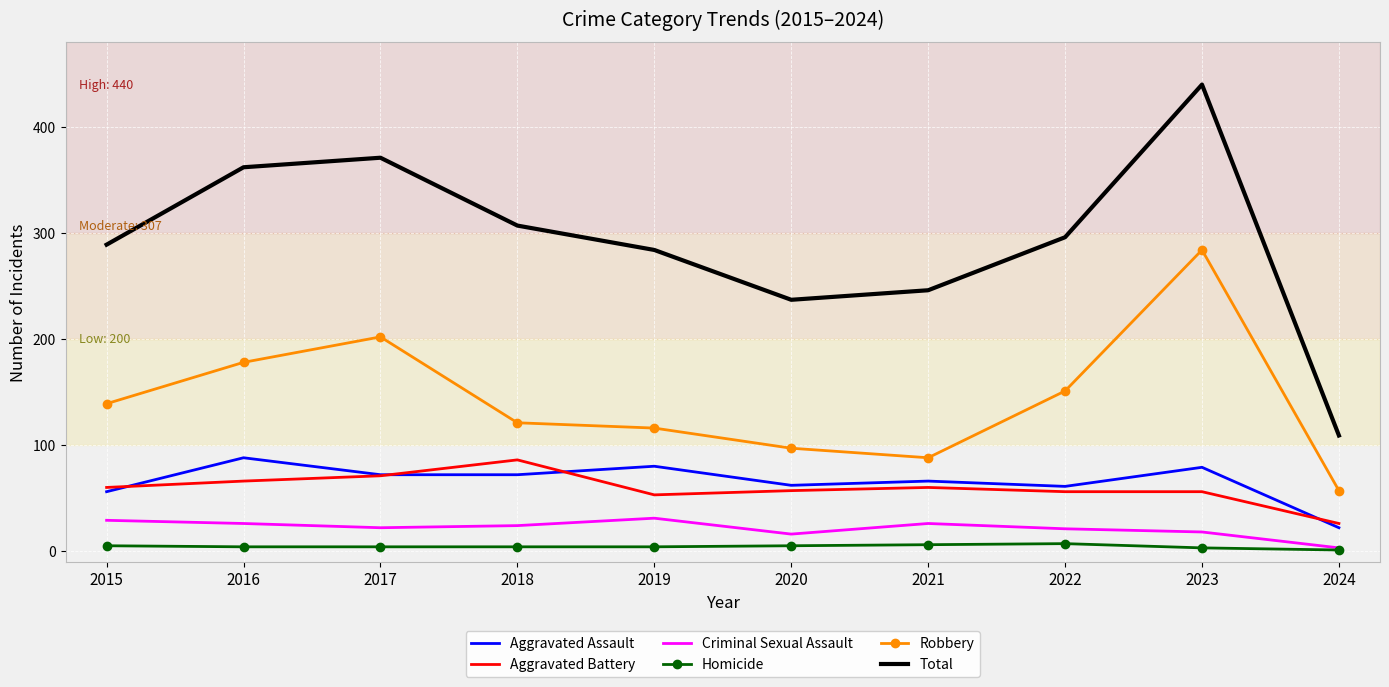

Rank the series at 2019 from highest to lowest value.

Total, Robbery, Aggravated Assault, Aggravated Battery, Criminal Sexual Assault, Homicide